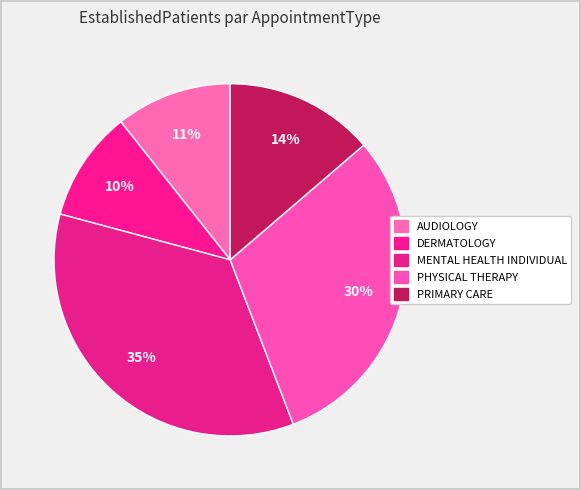

How many slices are in this pie chart?

5